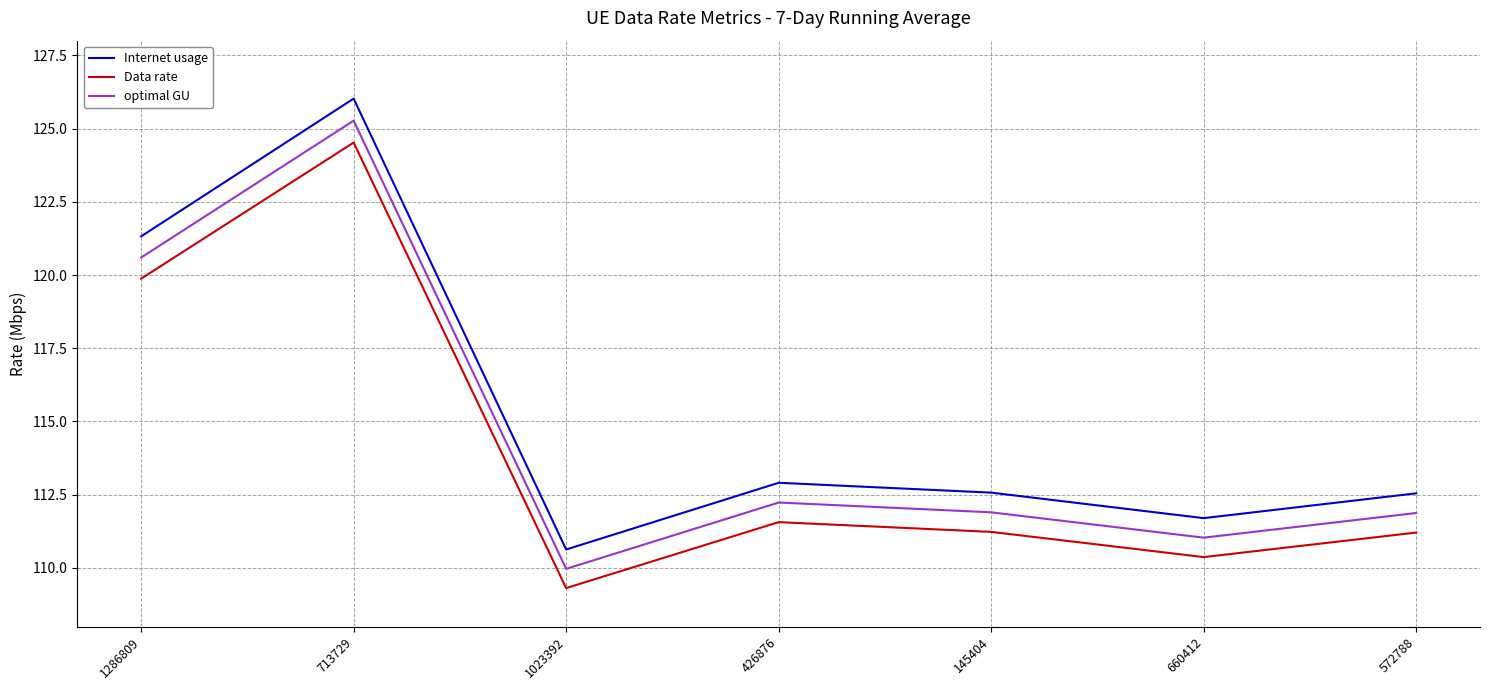

How many values in the Internet usage series exceed 112?

5